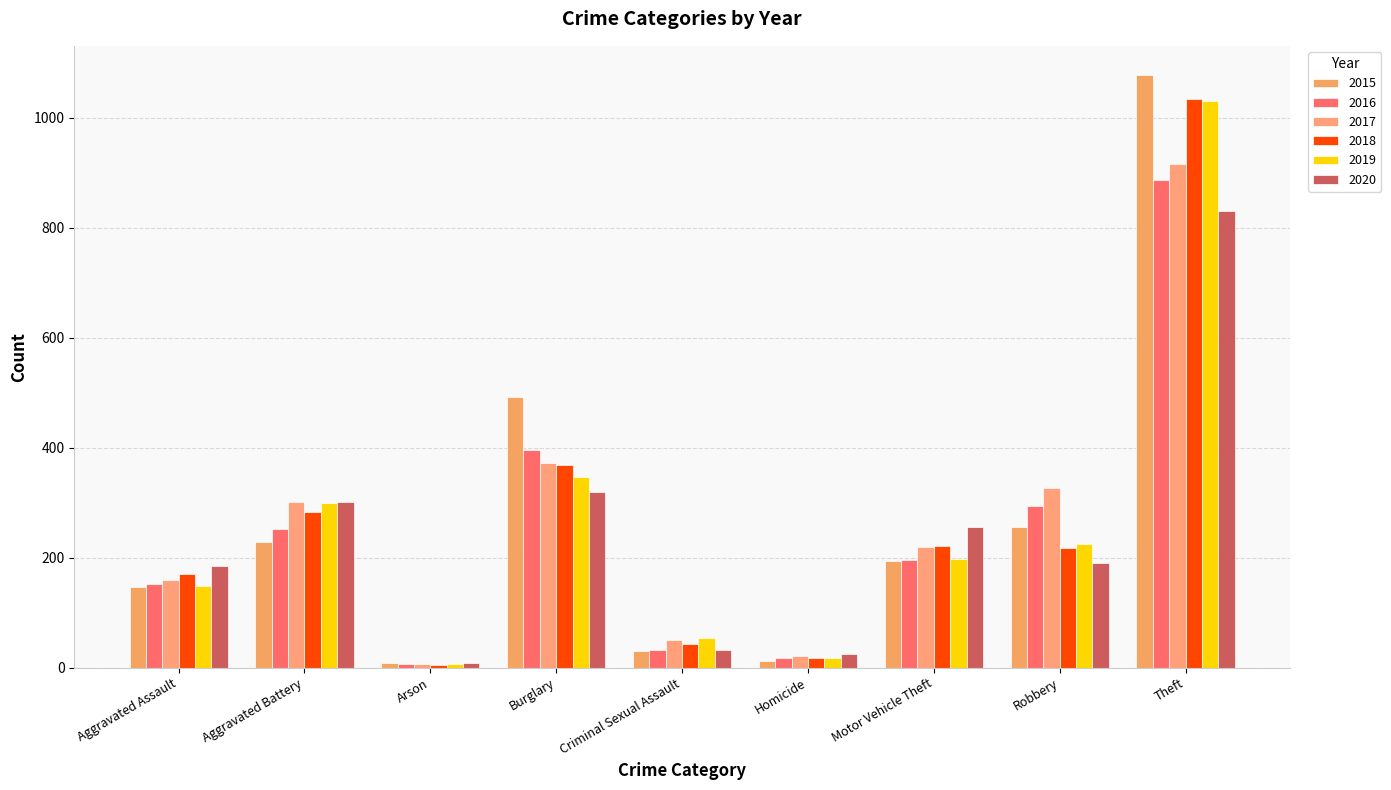

How many bars are there in total?

54